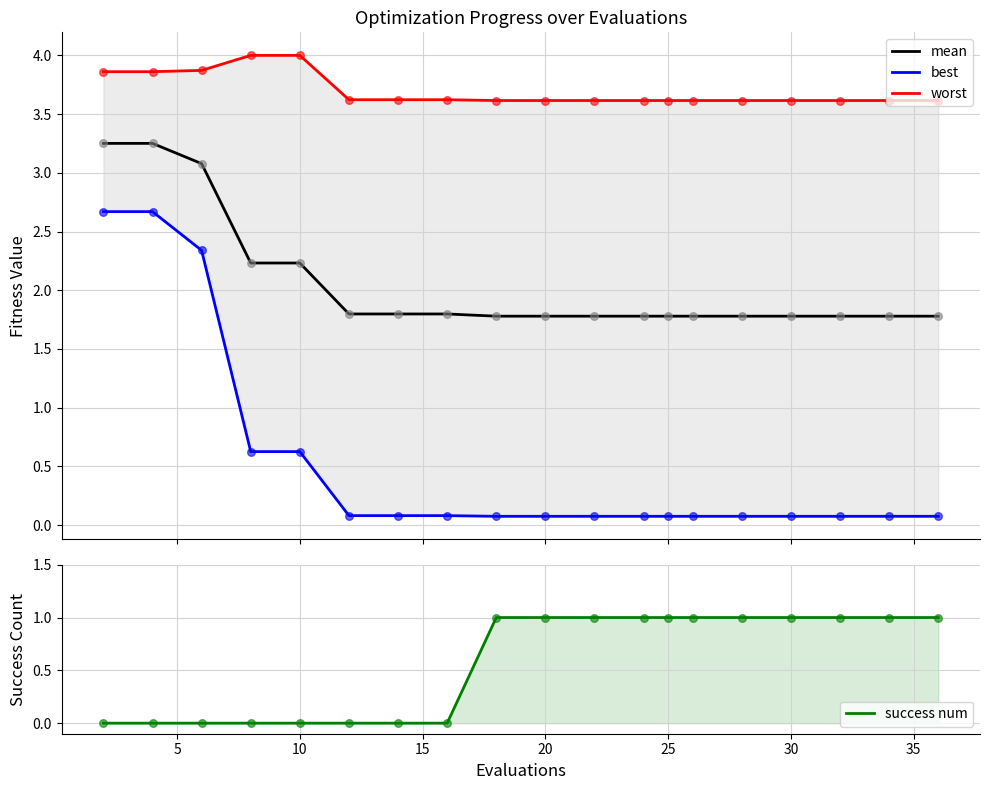

What is the total value across all series at 5?

9.8